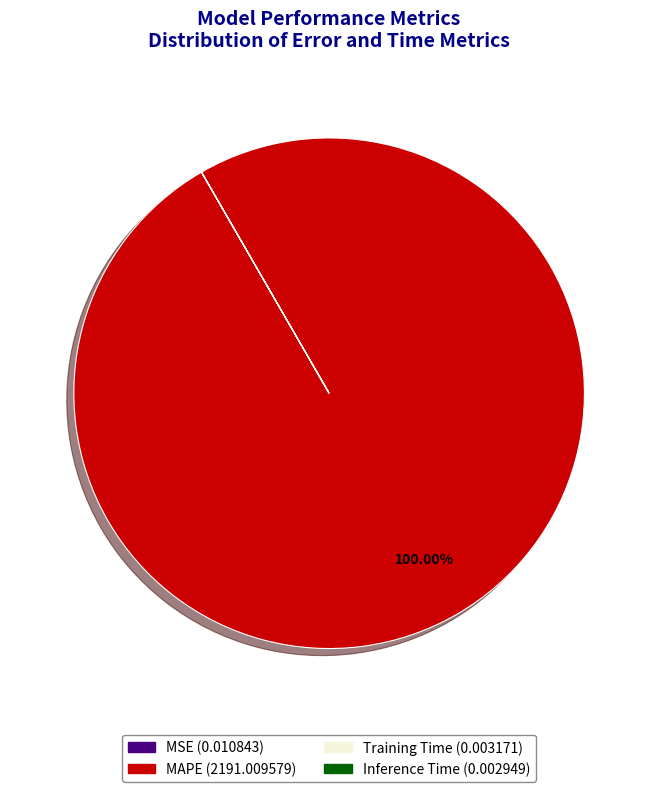

To the nearest percent, what portion does MAPE represent?

100%